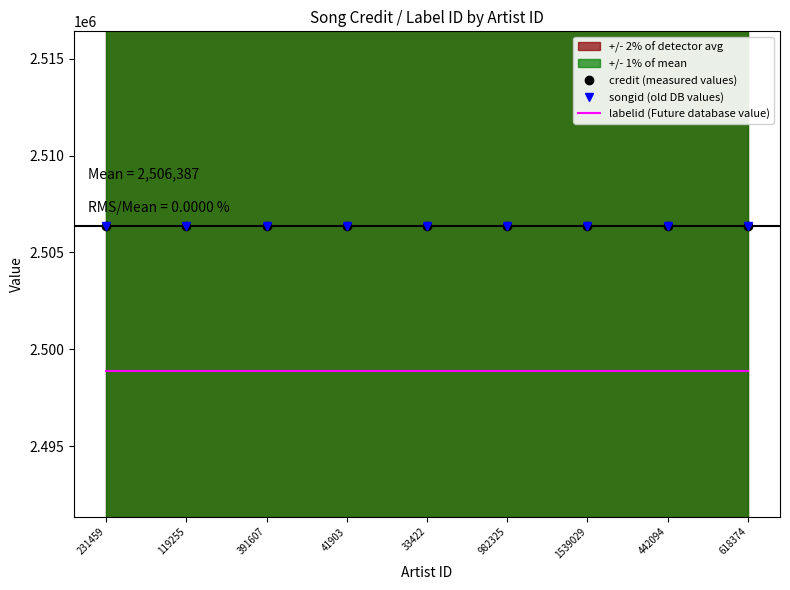

Reading left to right, list all the values displayed in this chart.

credit (measured values): 2506387.0	2506387.0	2506387.0	2506387.0	2506387.0	2506387.0	2506387.0	2506387.0	2506387.0
songid (old DB values): 2506387.0	2506387.0	2506387.0	2506387.0	2506387.0	2506387.0	2506387.0	2506387.0	2506387.0
labelid (Future database value): 2498867.8	2498867.8	2498867.8	2498867.8	2498867.8	2498867.8	2498867.8	2498867.8	2498867.8